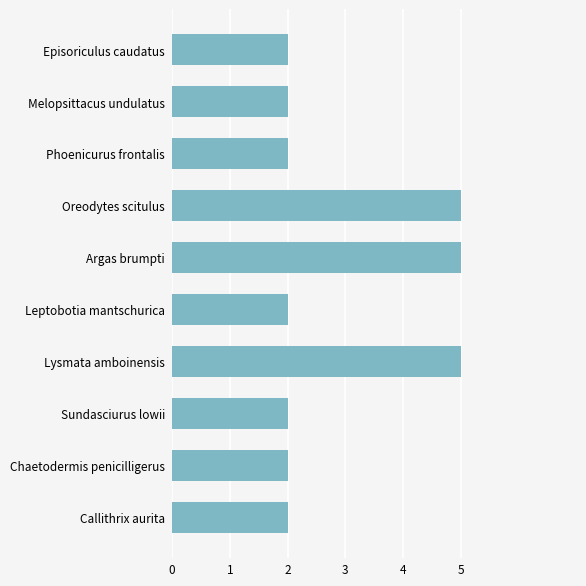

How many values are between 2 and 5?

10